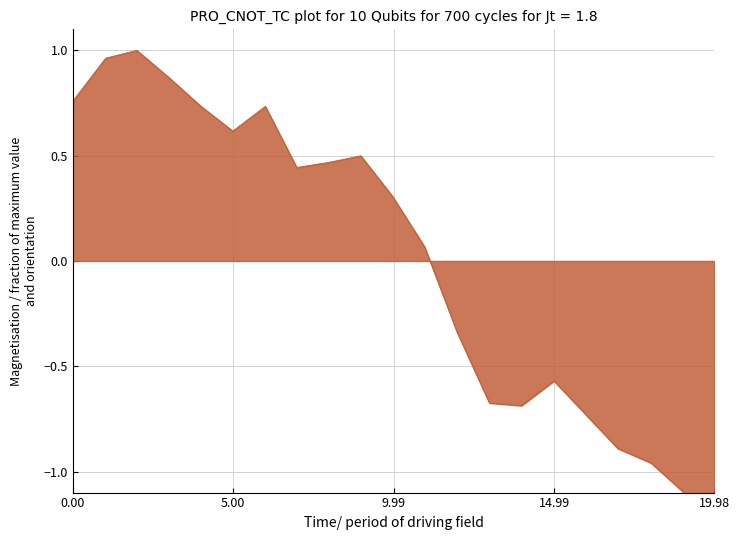

How many positive values are there?

12